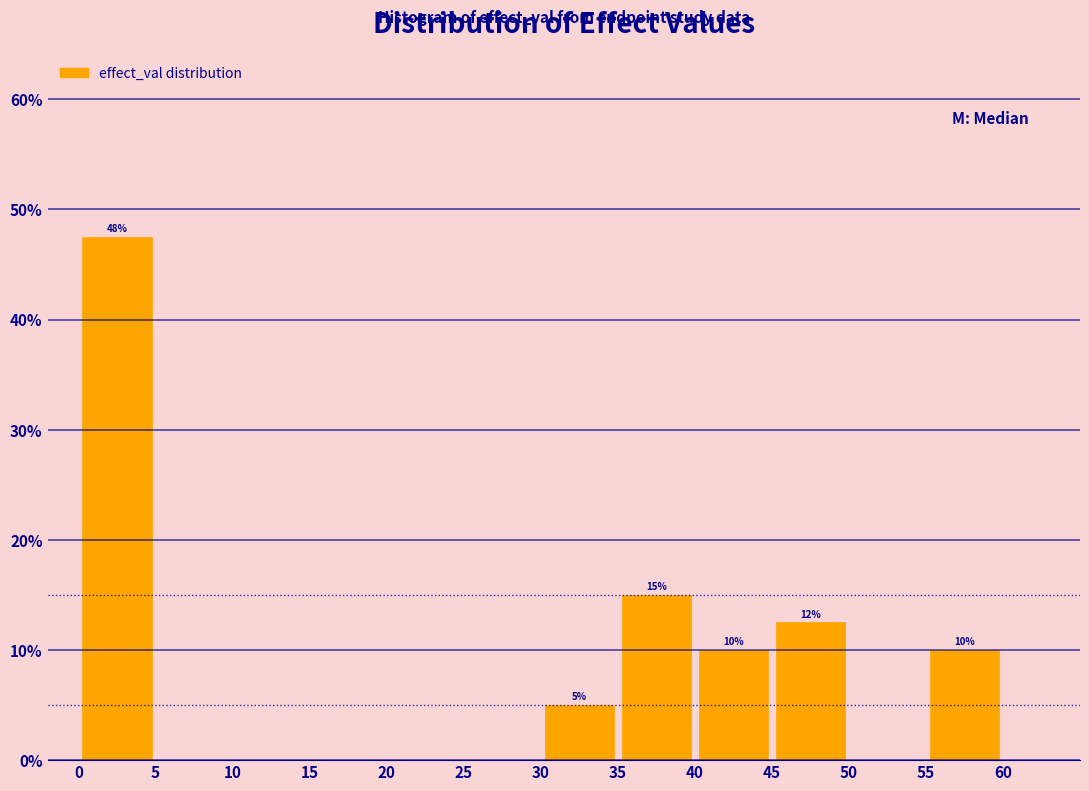

Which range on the x-axis has the tallest bar?

0 to 5